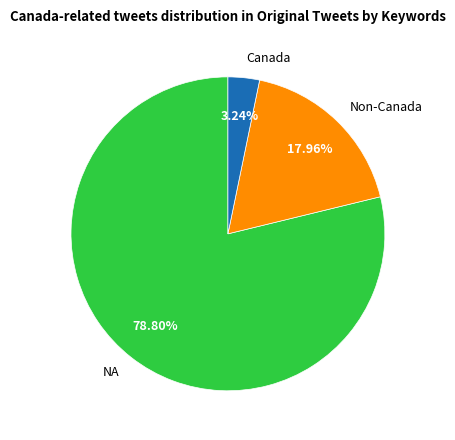

Count the number of slices in the pie.

3